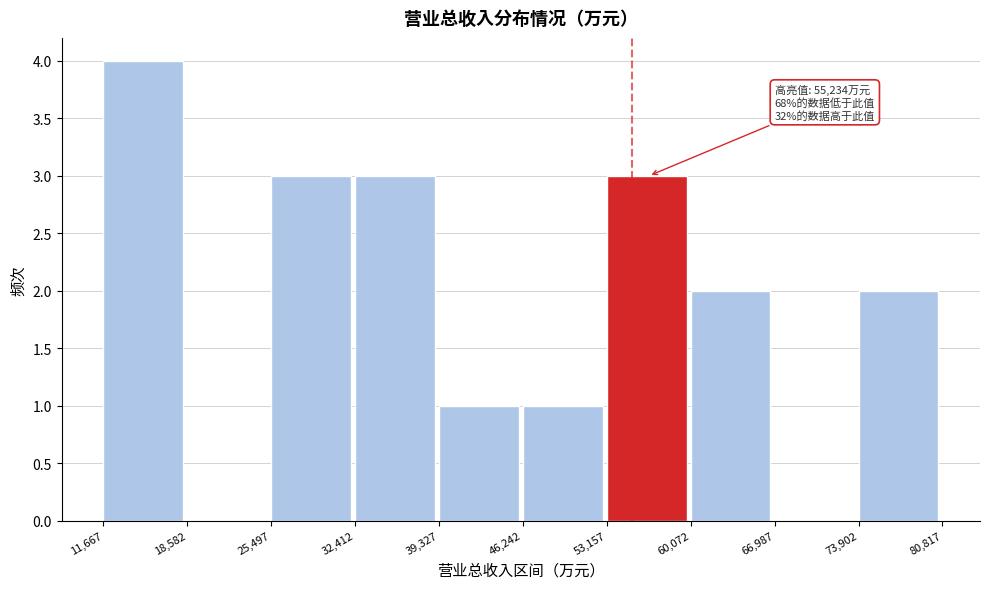

Which range on the x-axis has the tallest bar?

11,667 to 18,582